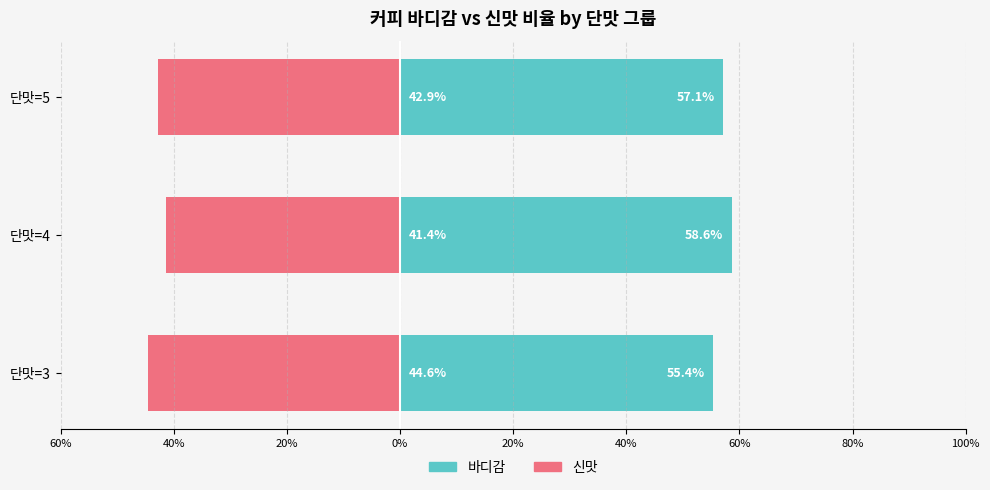

What is the minimum value shown in the chart?

-44.6